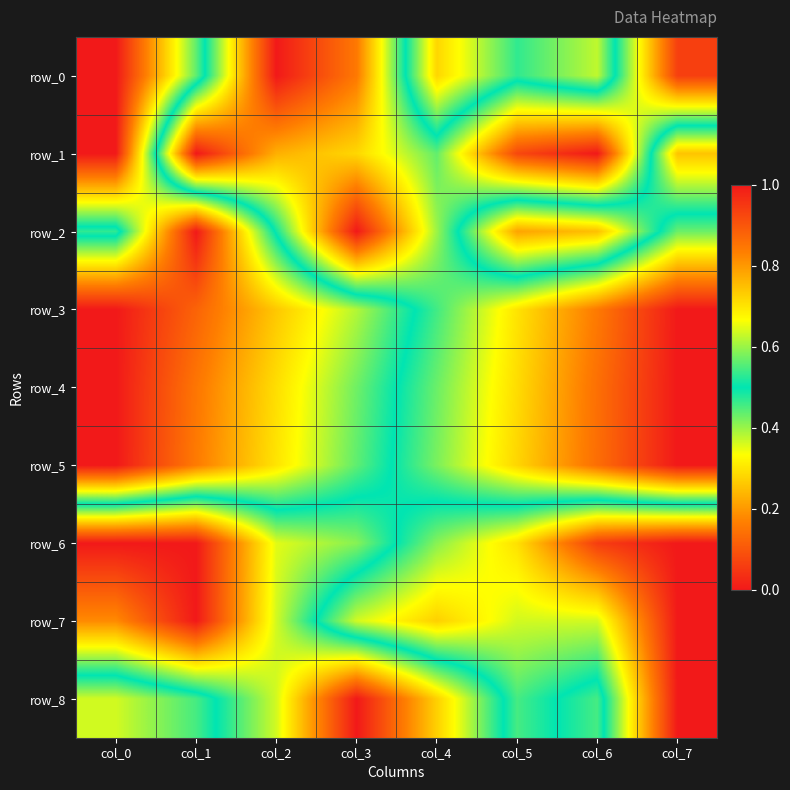

Which series has the widest spread of values?

row_0